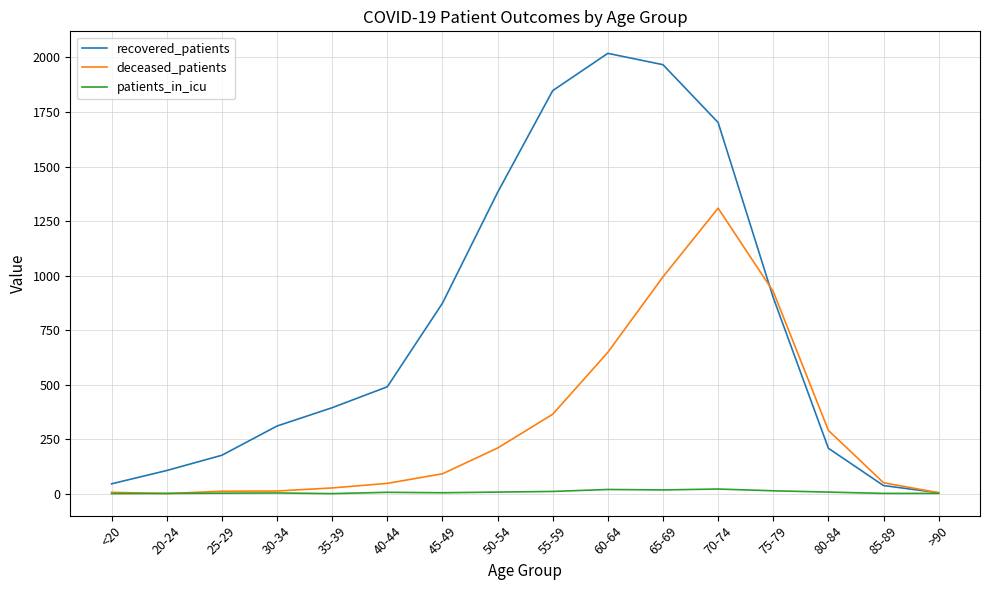

What is the difference between the patients_in_icu values at 85-89 and 40-44?

5